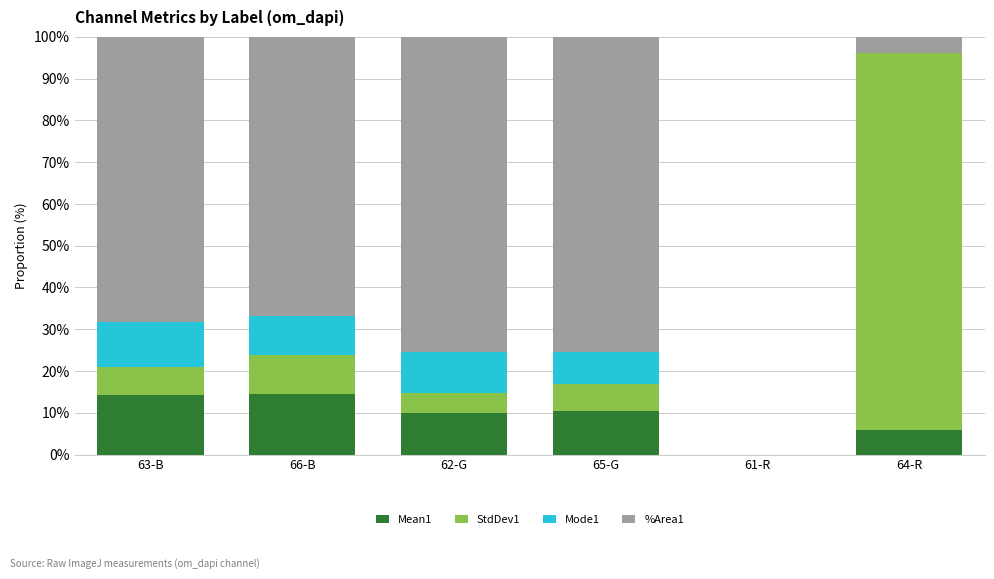

What is the total value across all series at 62-G?

100.0